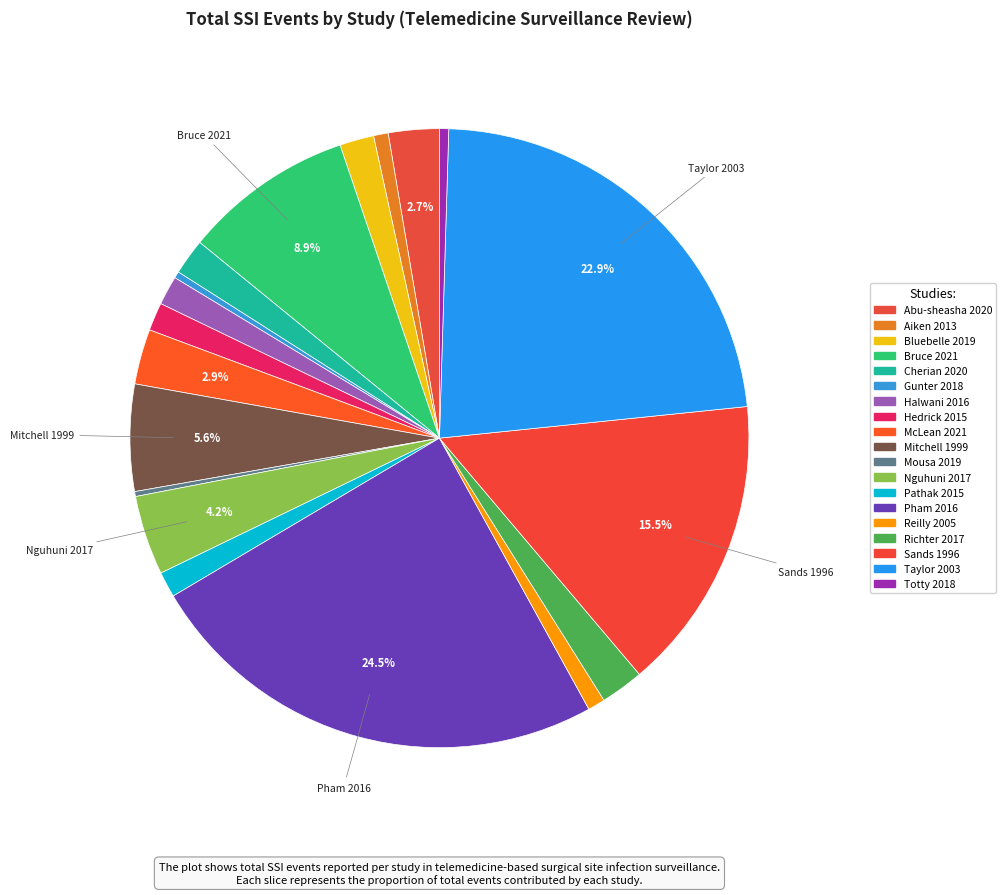

Rank the categories by value from highest to lowest.

Pham 2016, Taylor 2003, Sands 1996, Bruce 2021, Mitchell 1999, Nguhuni 2017, McLean 2021, Abu-sheasha 2020, Richter 2017, Cherian 2020, Bluebelle 2019, Halwani 2016, Hedrick 2015, Pathak 2015, Reilly 2005, Aiken 2013, Totty 2018, Gunter 2018, Mousa 2019